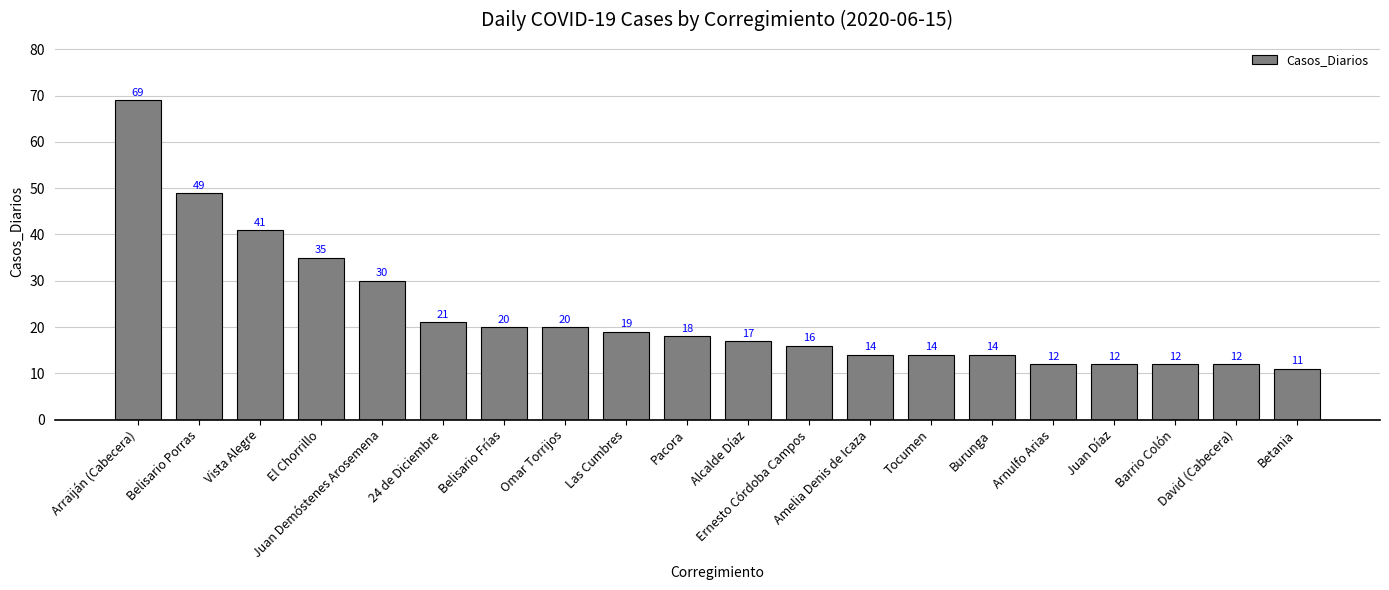

What is the difference between the maximum and minimum values?

58